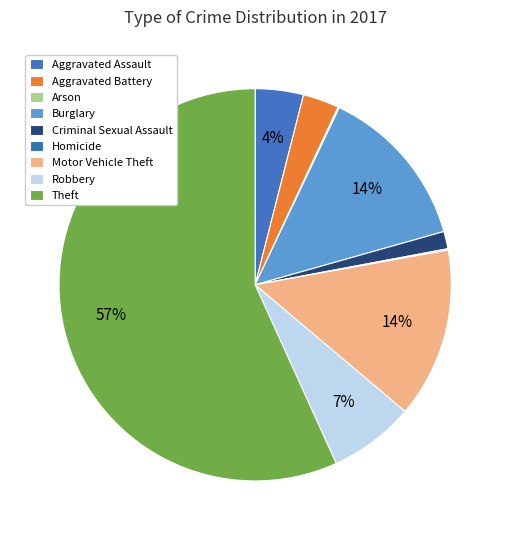

What is the largest slice in the pie chart?

Theft